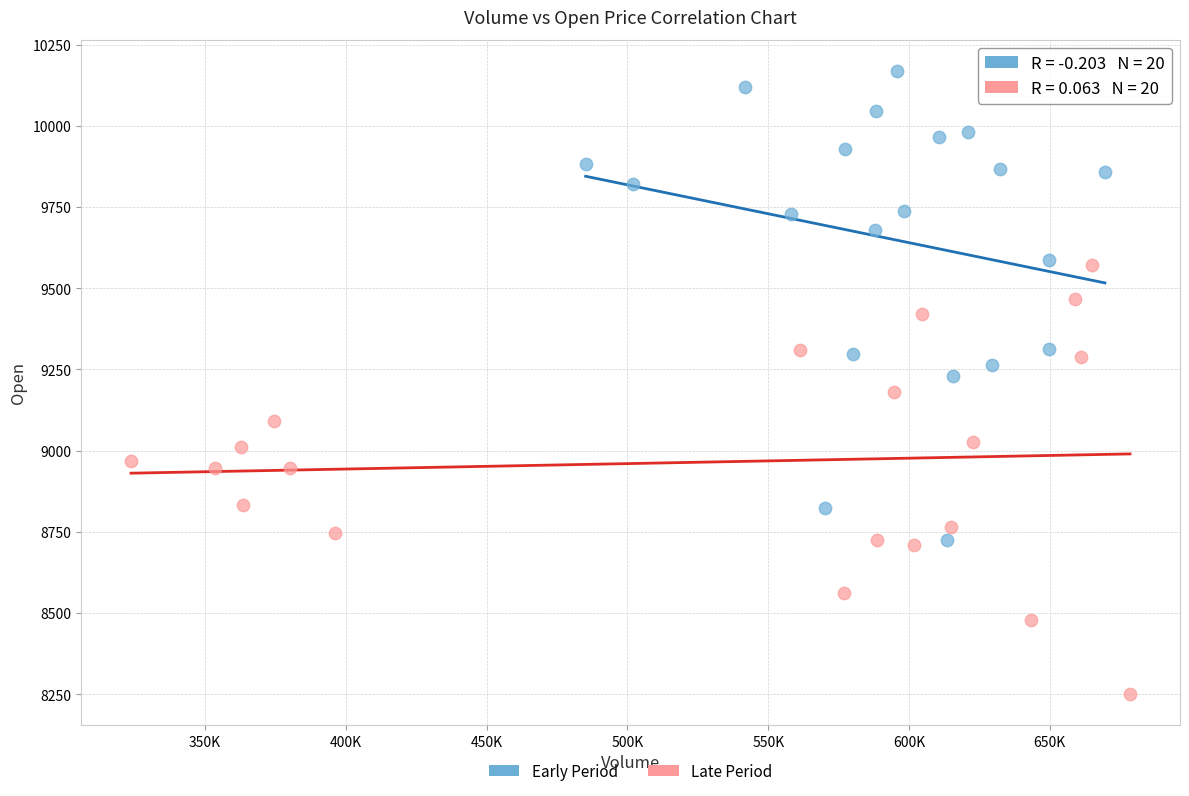

Which series has the widest spread of Y values?

Early Period